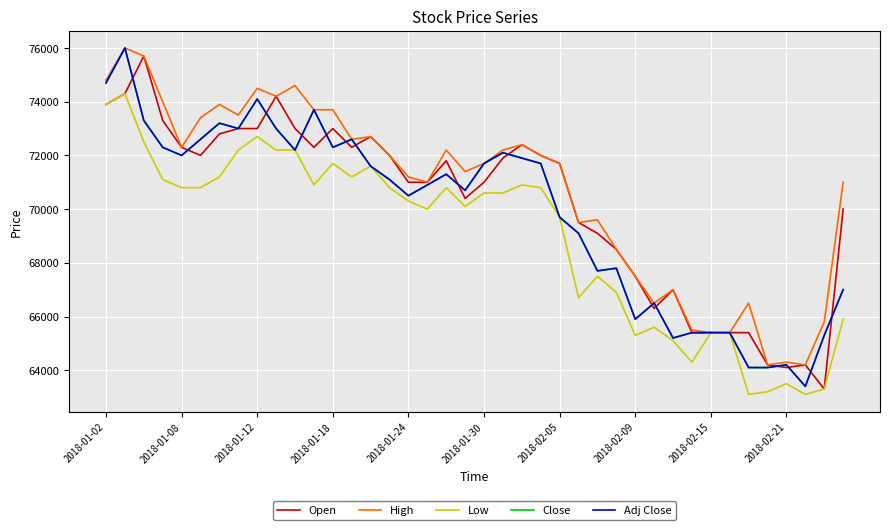

True or false: Low and Open intersect in this chart.

False